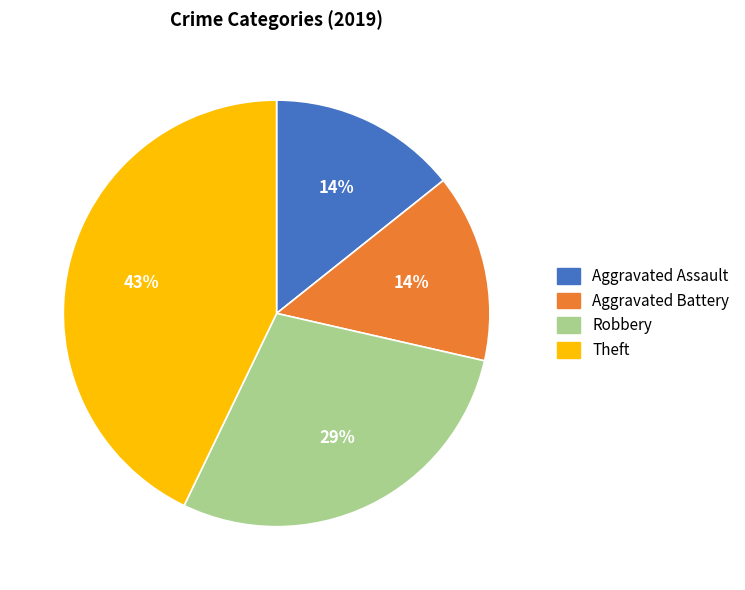

To the nearest percent, what is the average slice percentage?

25%